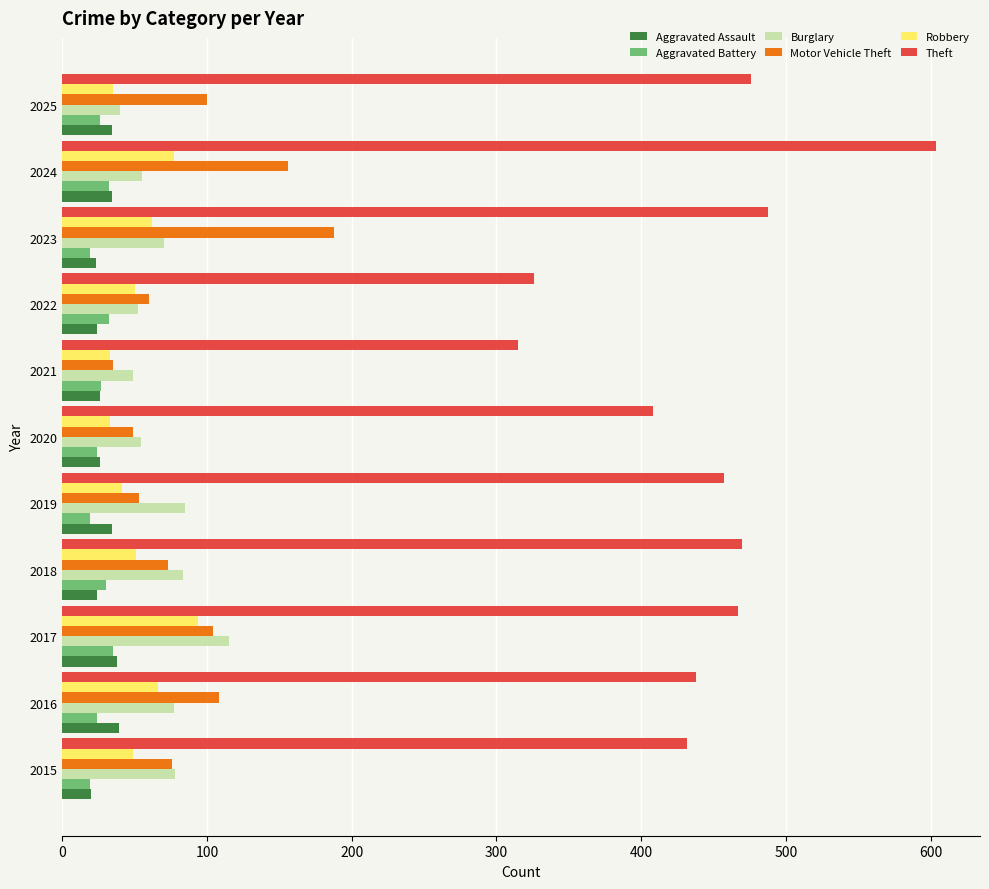

At which category is the sum across all series the highest?

2024